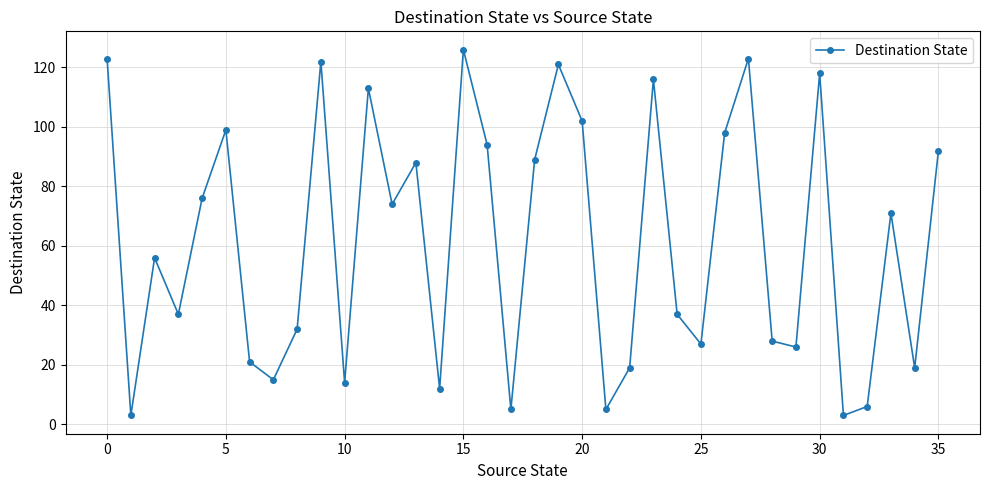

How many points are lower than both their immediate neighbors (excluding endpoints)?

12